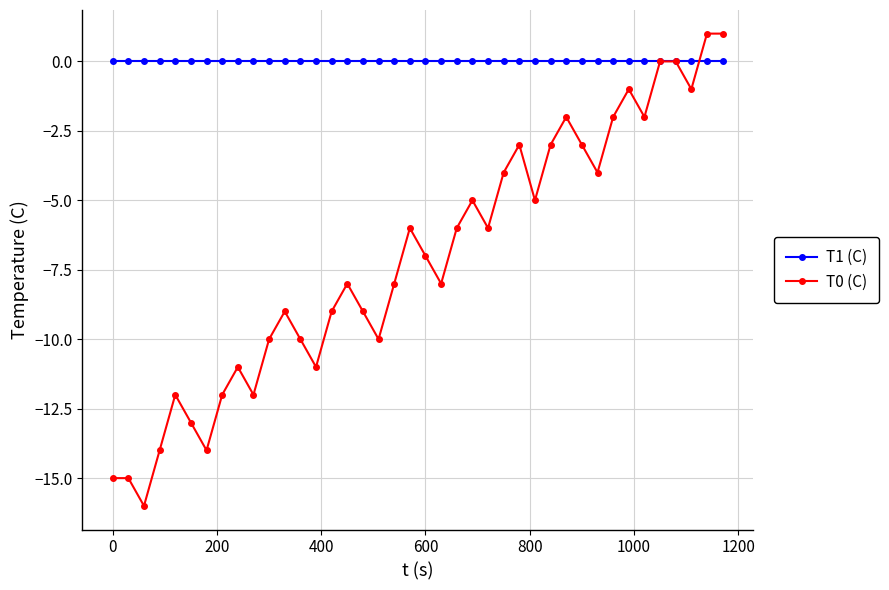

Reading left to right, transcribe all the data shown in this chart.

T1 (C): 0	0	0	0	0	0	0	0	0	0	0	0	0	0	0	0	0	0	0	0	0	0	0	0	0	0	0	0	0	0	0	0	0	0	0	0	0	0	0	0
T0 (C): -15	-15	-16	-14	-12	-13	-14	-12	-11	-12	-10	-9	-10	-11	-9	-8	-9	-10	-8	-6	-7	-8	-6	-5	-6	-4	-3	-5	-3	-2	-3	-4	-2	-1	-2	0	0	-1	1	1